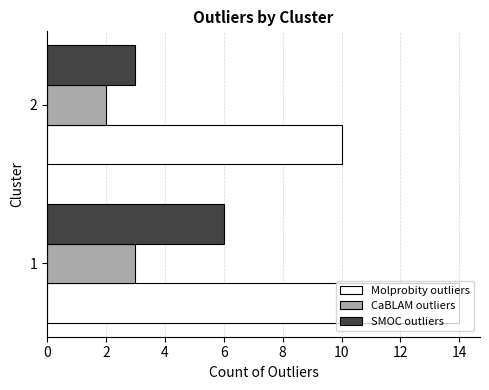

True or false: Molprobity outliers has a value of 10 at 2.

True